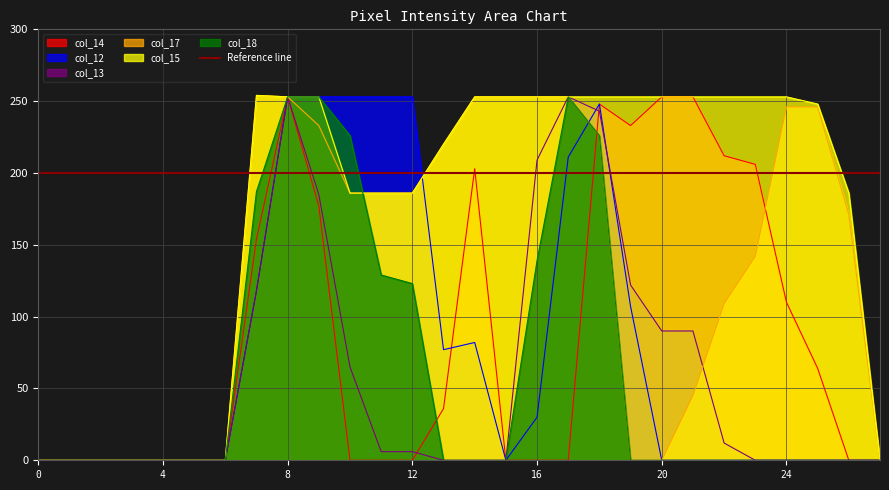

How many lines are shown in the chart?

6